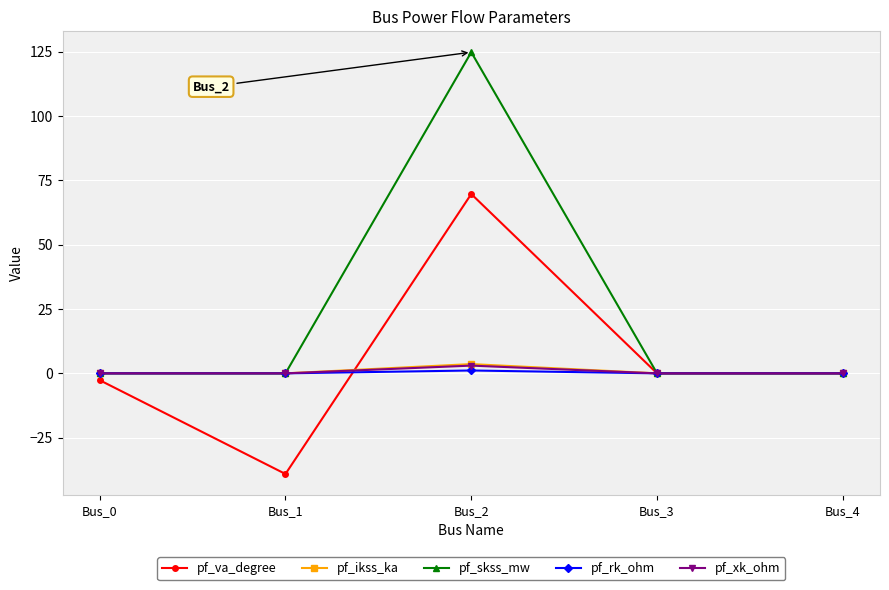

What is the spread (max minus min) of values at Bus_1?

39.1